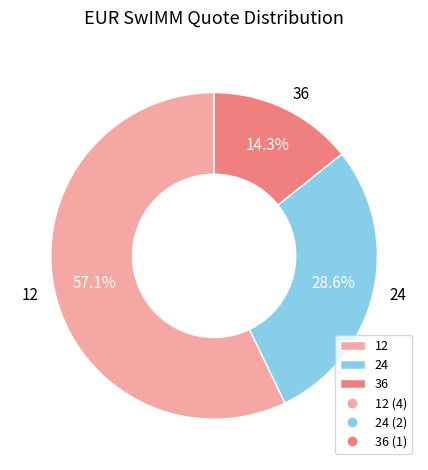

To the nearest percent, what is the difference between the largest and smallest slice percentages?

43%